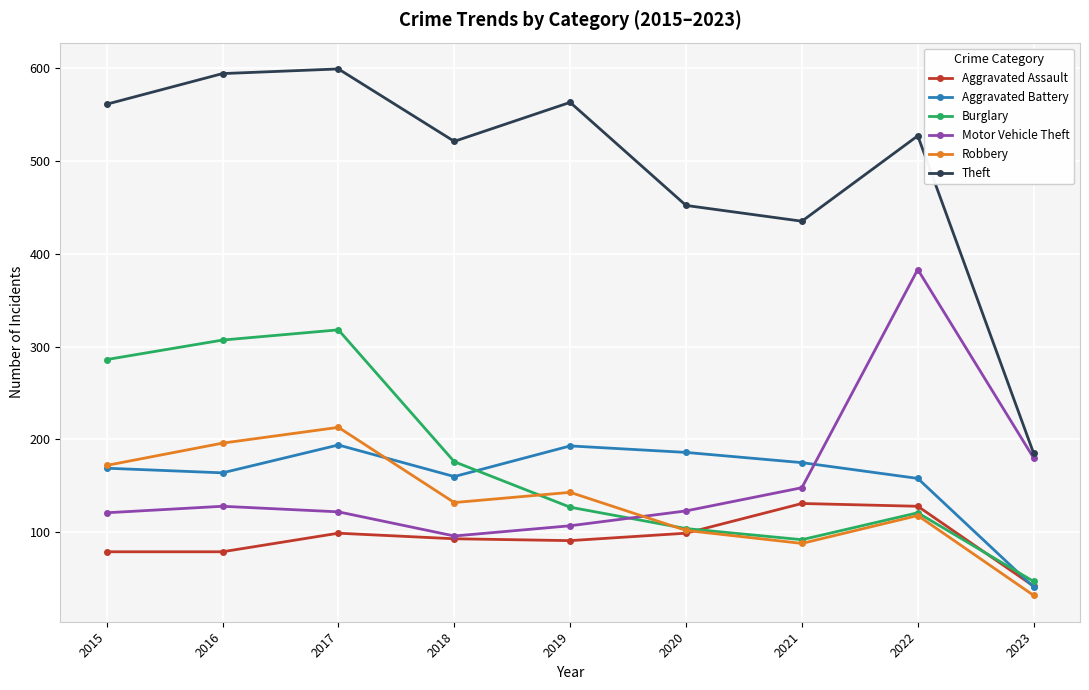

True or false: Burglary has a value of 104 at 2020.

True